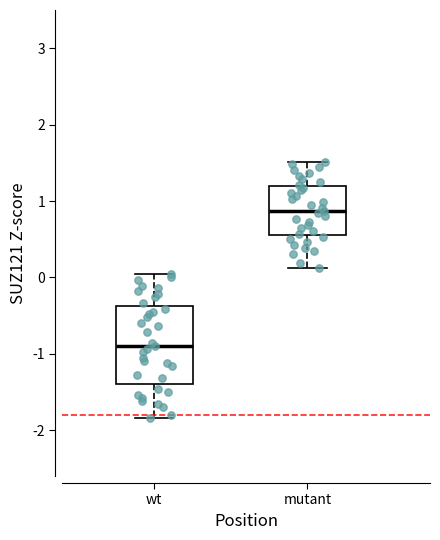

Reading left to right, transcribe this box plot: for each box, give where its median line is, the range the box spans, and where its two whiskers end, as read against the y-axis. The values are not printed on the chart, so give them approximately, as read against the axis.

wt: median -0.9, box -1.4 to -0.4, whiskers -1.8 to 0.0
mutant: median 0.9, box 0.6 to 1.2, whiskers 0.1 to 1.5